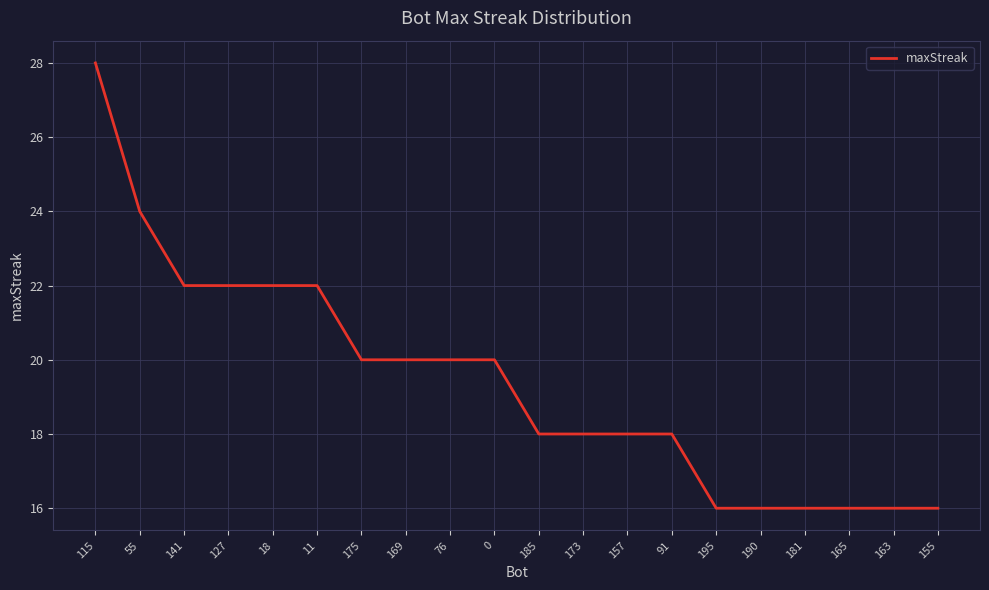

What is the difference between the maximum and minimum values?

12